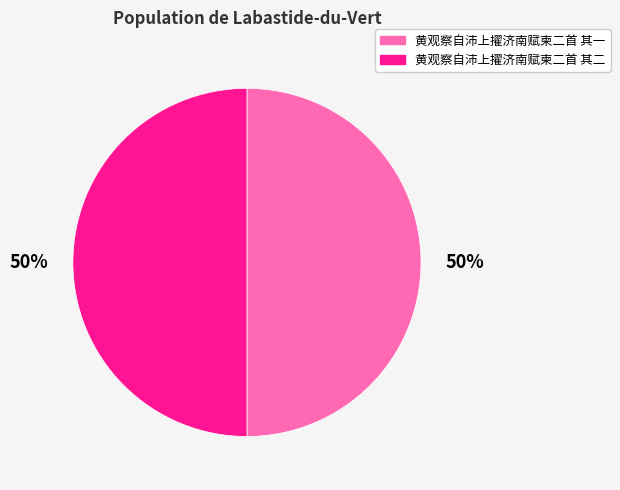

To the nearest percent, what is the average slice percentage?

50%